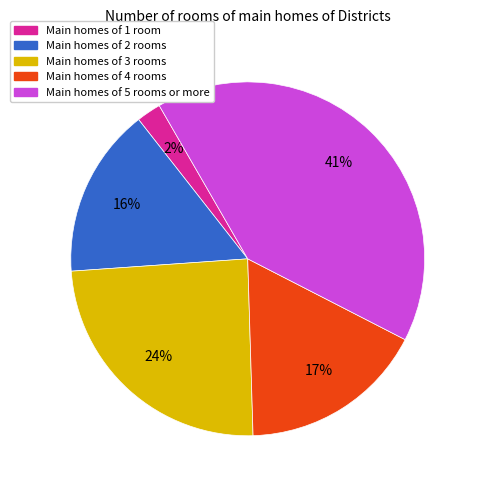

To the nearest percent, what is the difference between the largest and smallest slice percentages?

39%